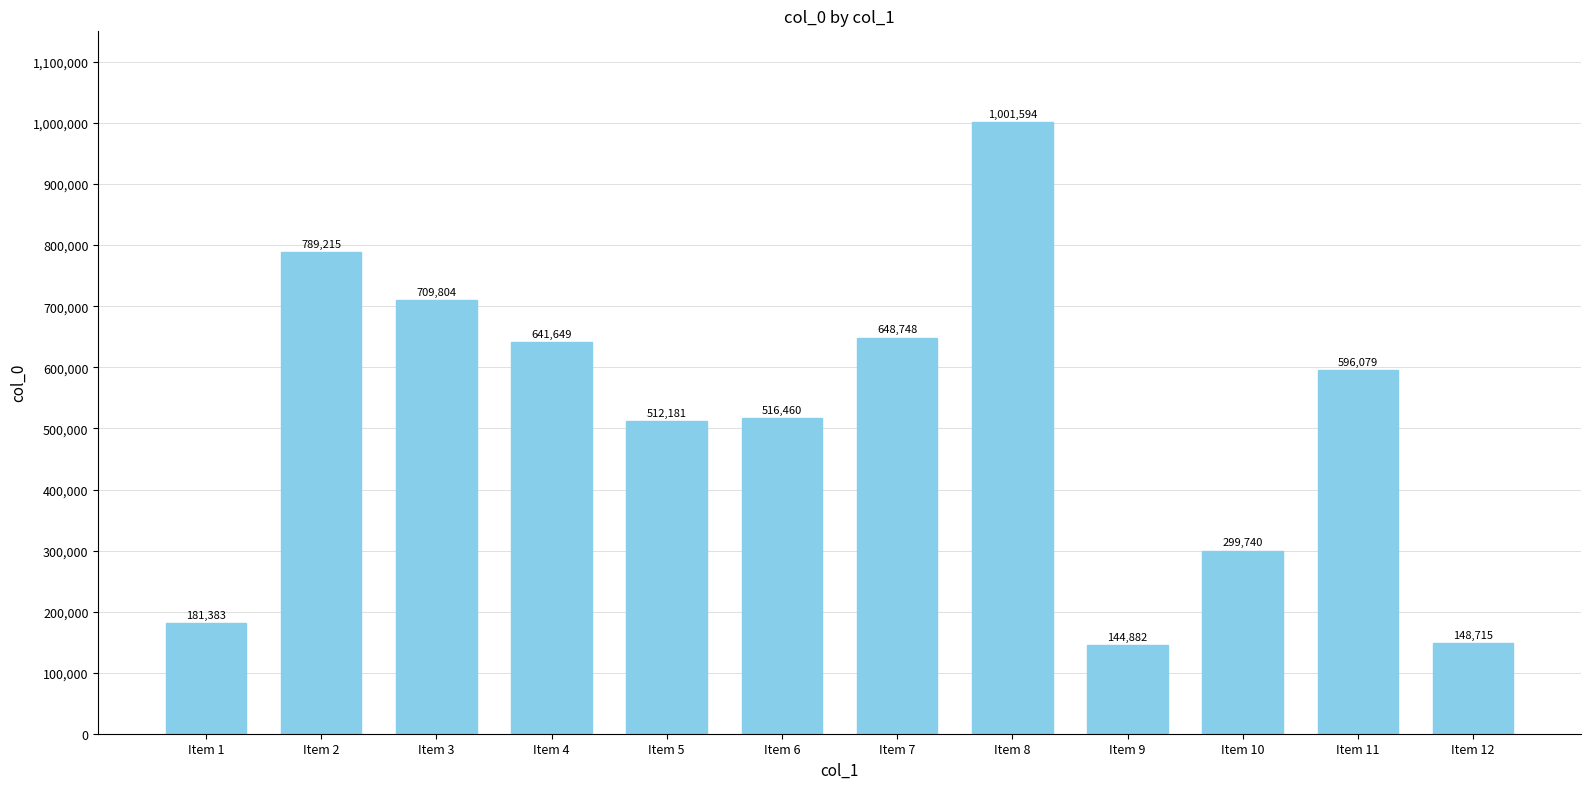

Reading left to right, what are all the values shown in this chart?

181383	789215	709804	641649	512181	516460	648748	1001594	144882	299740	596079	148715